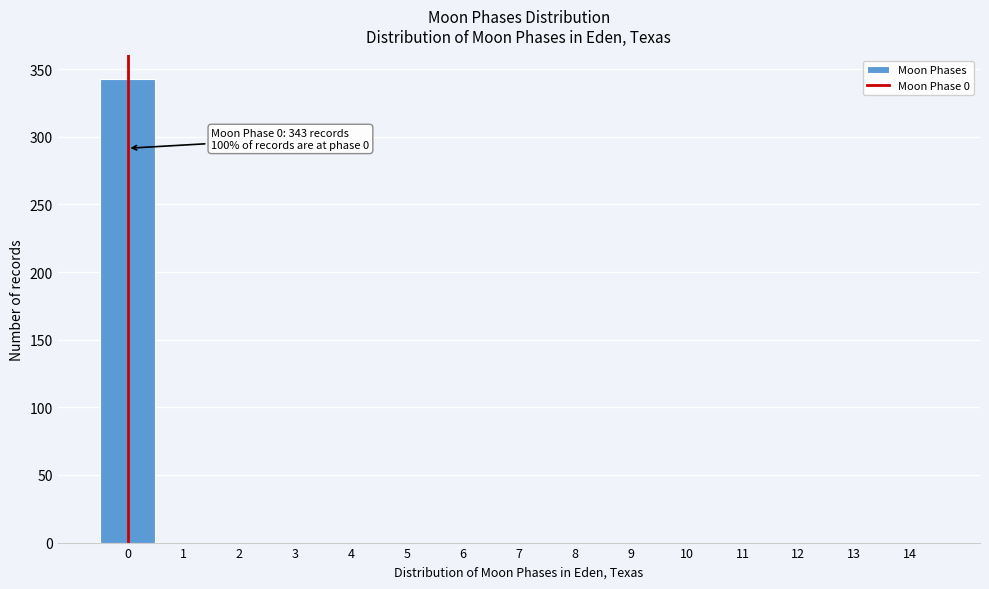

Which range on the x-axis has the tallest bar?

-0.5 to 0.5